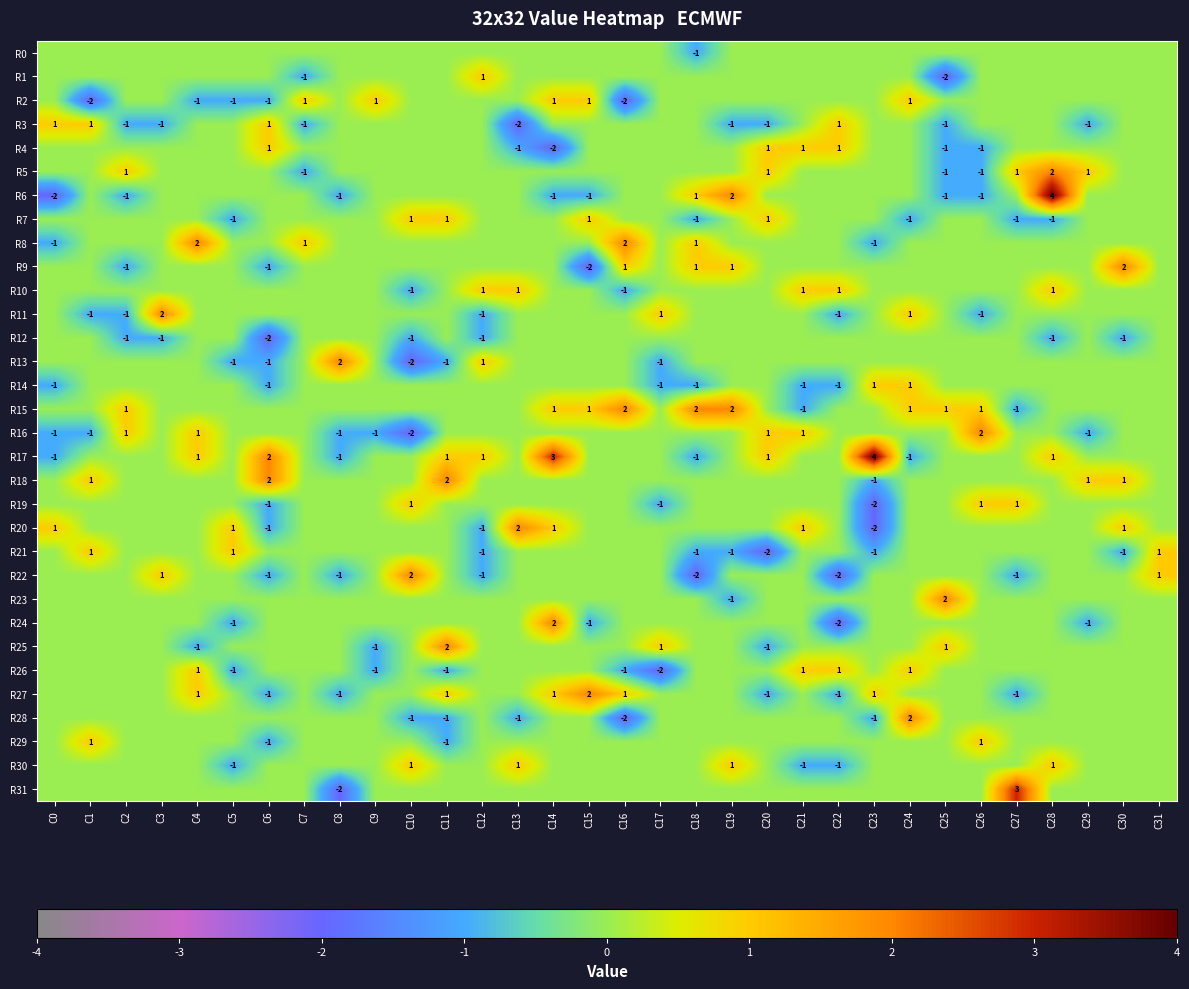

True or false: R10 has a value of -1 at C10.

True